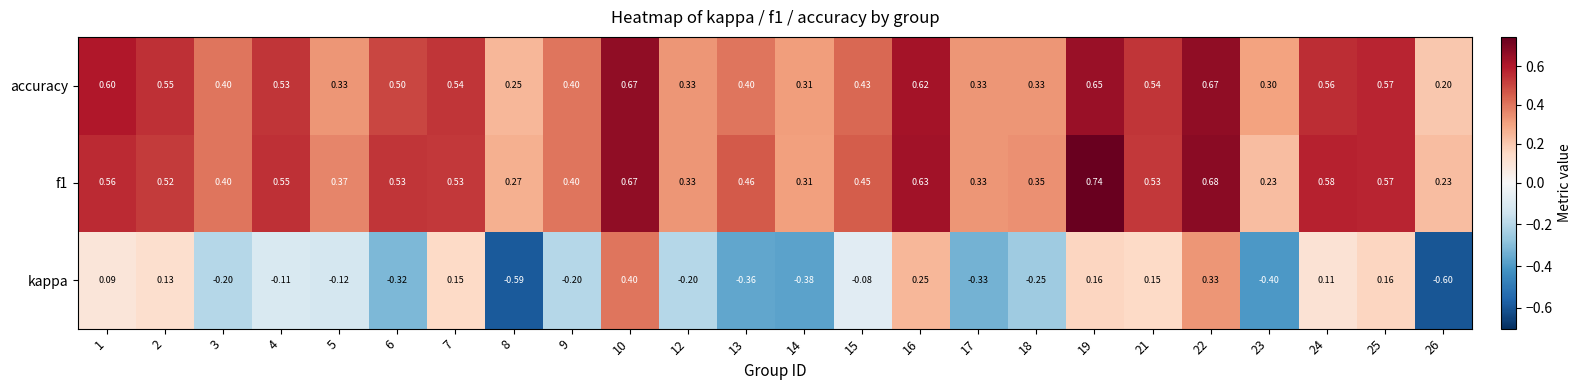

Which series has the largest range (max minus min)?

kappa